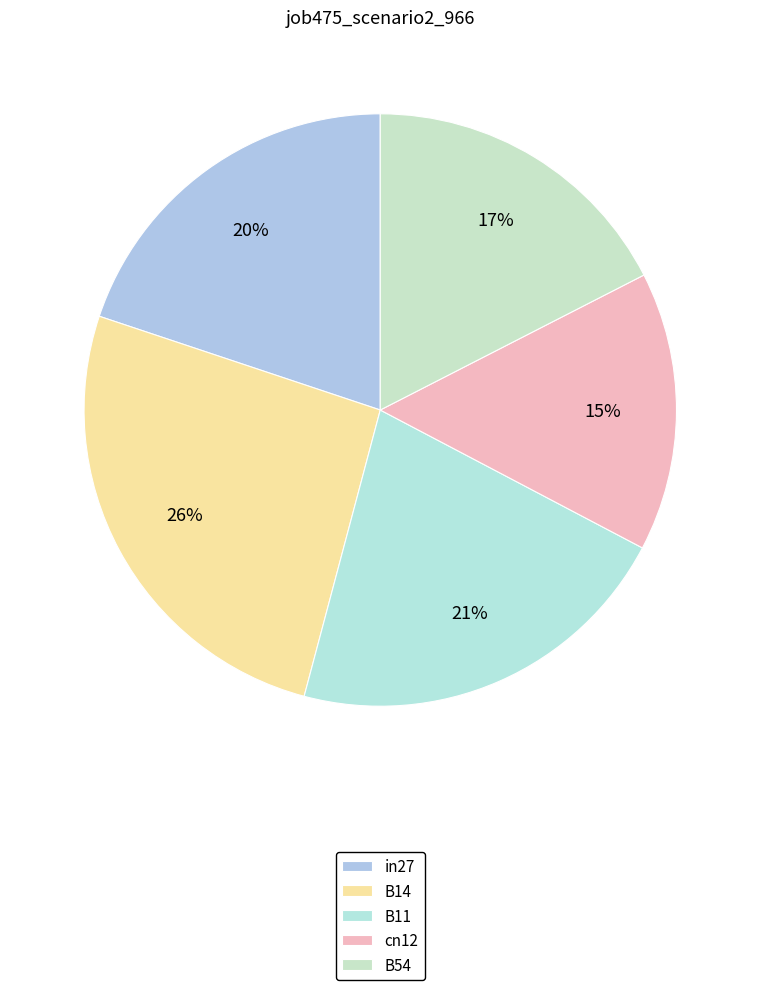

To the nearest percent, what is the average slice percentage?

20%